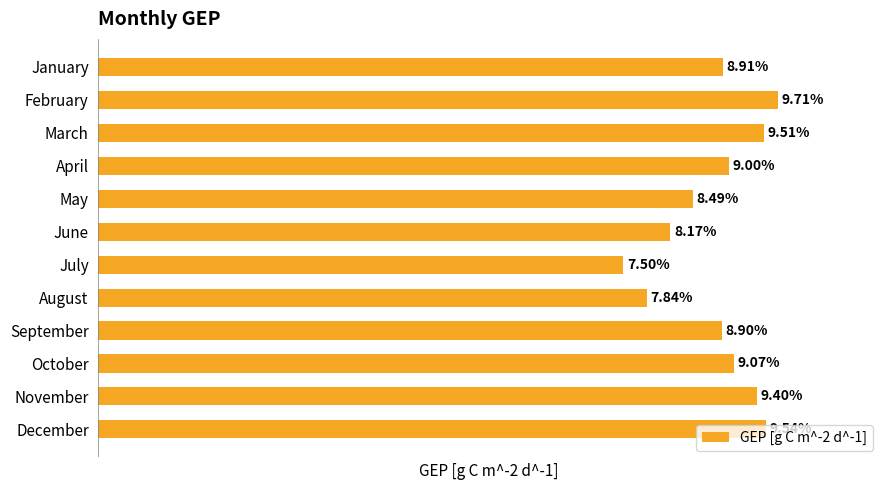

Does the chart contain any negative values?

No